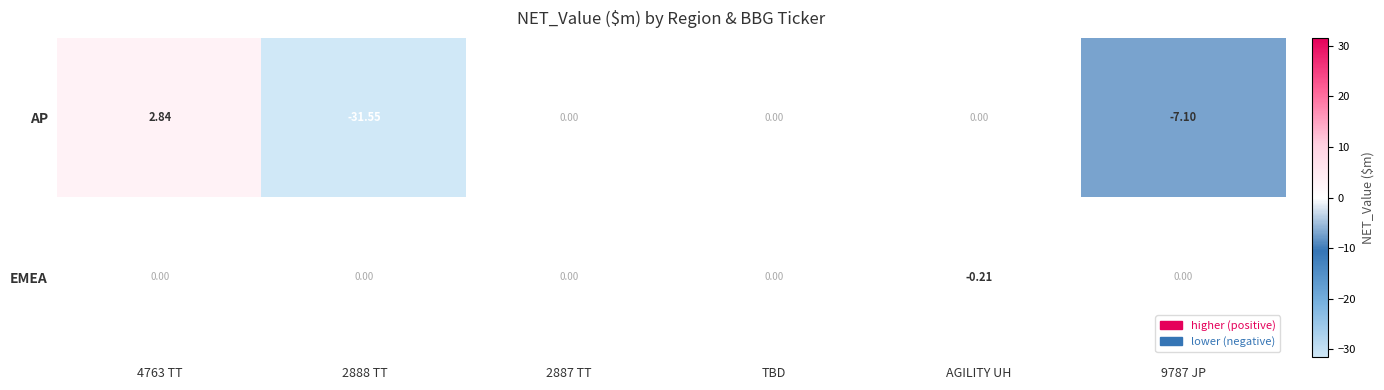

Between 2888 TT and 2887 TT, which series saw the biggest shift?

AP